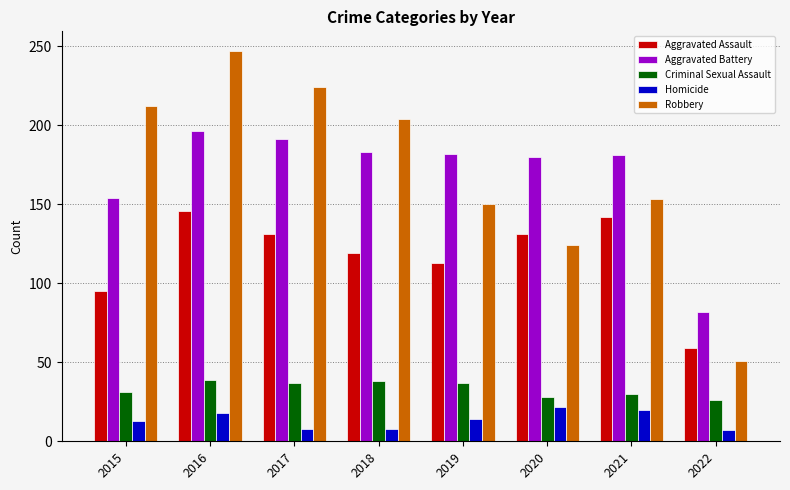

How many groups of bars are there?

8